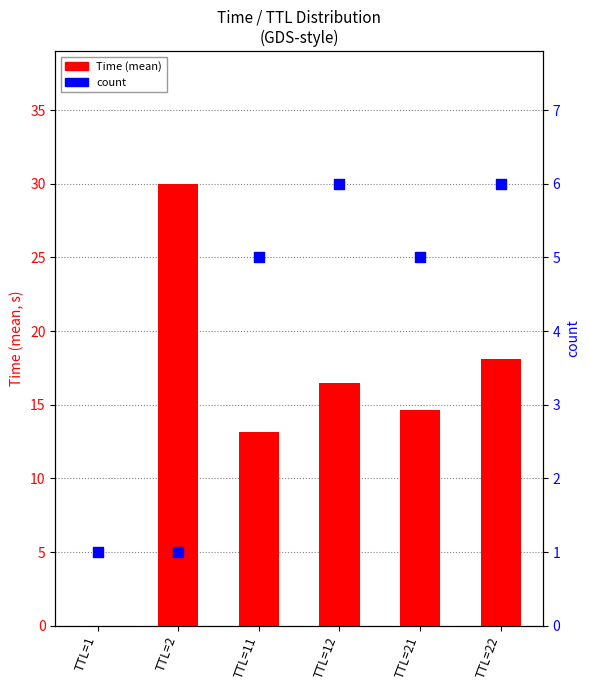

Which series reaches the minimum Y coordinate?

Time (mean)